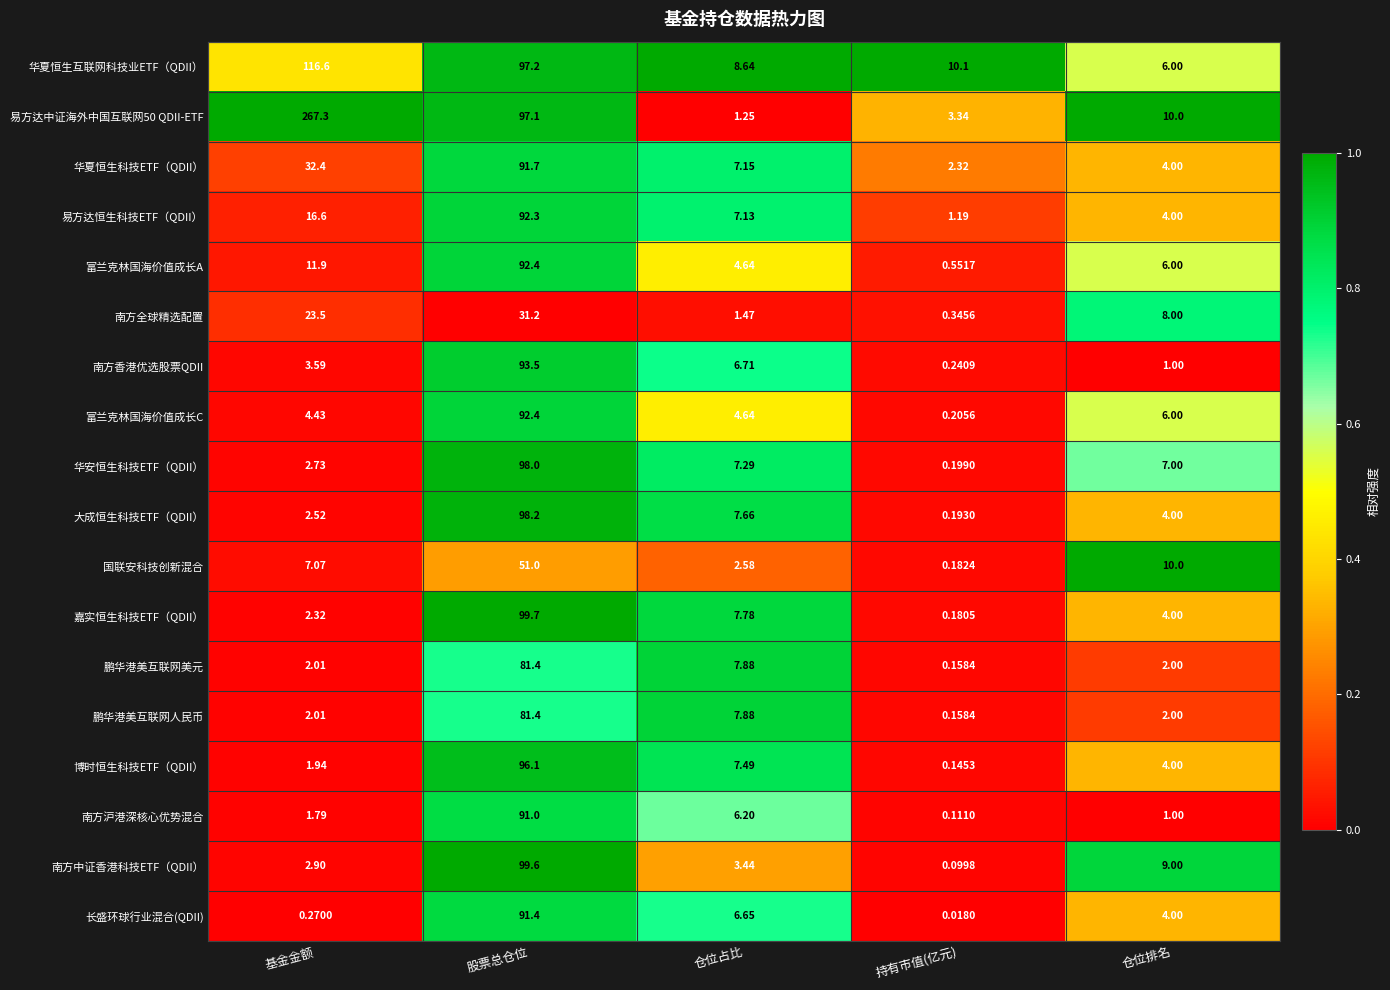

List the labels in order of 华安恒生科技ETF（QDII） value, largest first.

股票总仓位, 仓位占比, 仓位排名, 基金金额, 持有市值(亿元)